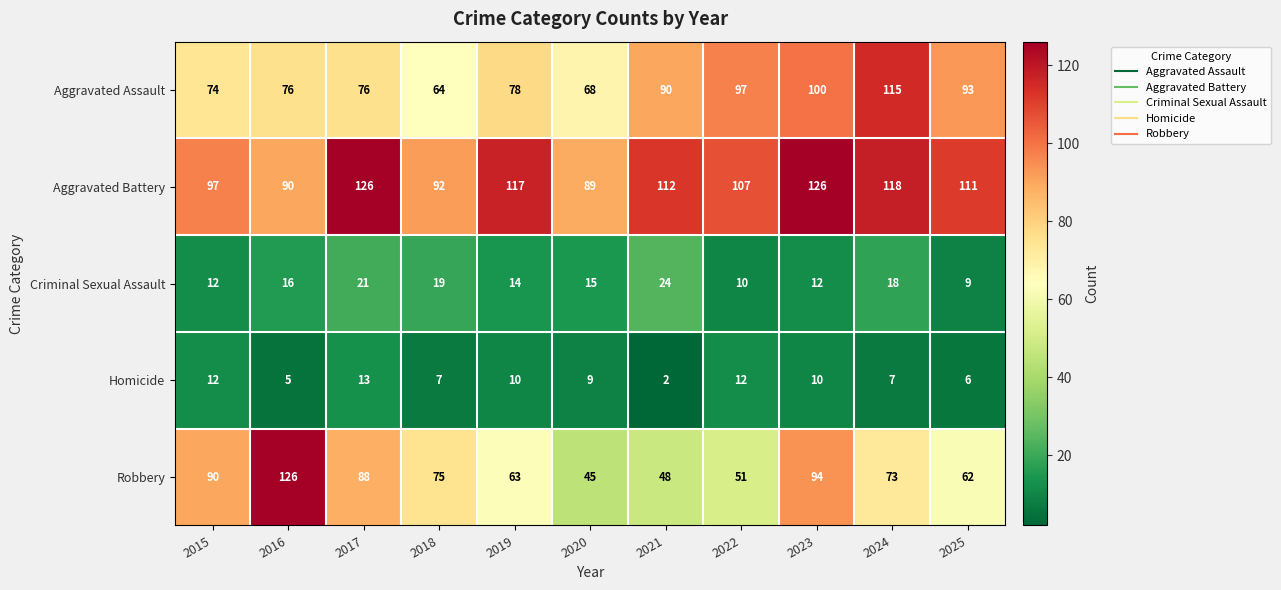

What is the approximate value of Homicide at 2022, to the nearest 5?

10